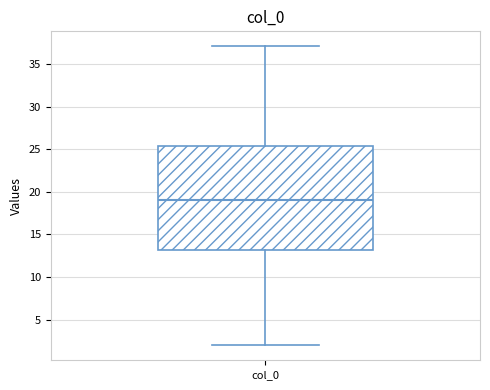

Transcribe this box plot: give where the median line is, the range the box spans, and where the two whiskers end, as read against the y-axis. The values are not printed on the chart, so give them approximately, as read against the axis.

median 19.0, box 13.0 to 25.5, whiskers 2.0 to 37.0